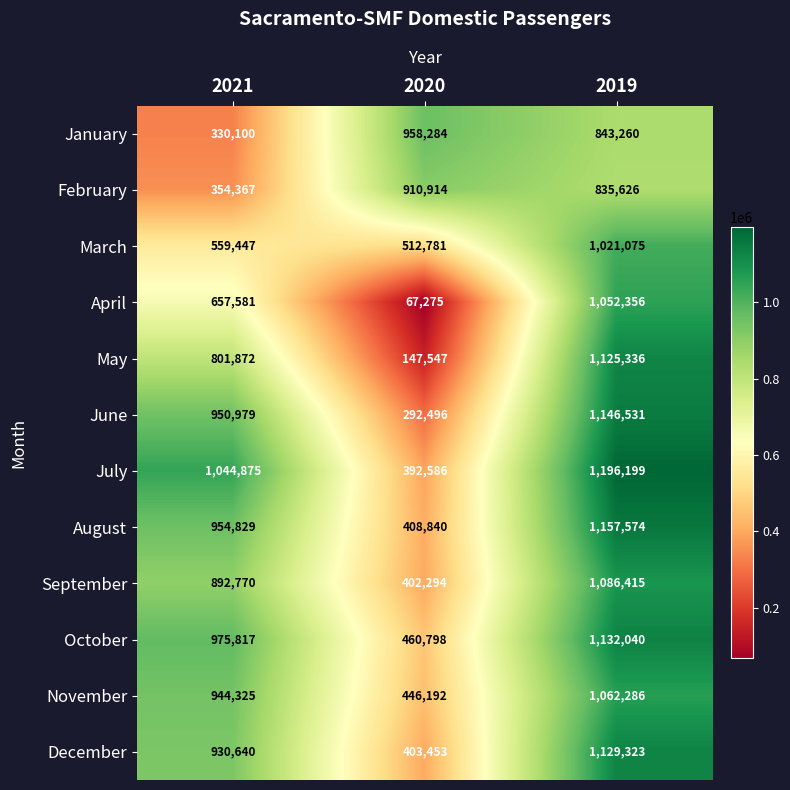

What is the total value across all series at 2020?

5403460